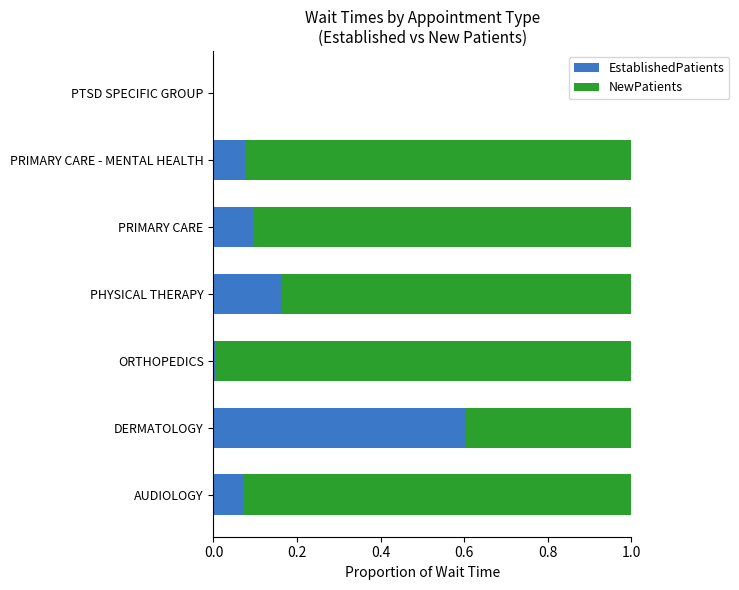

Is it true that EstablishedPatients equals 0.3 at DERMATOLOGY?

False